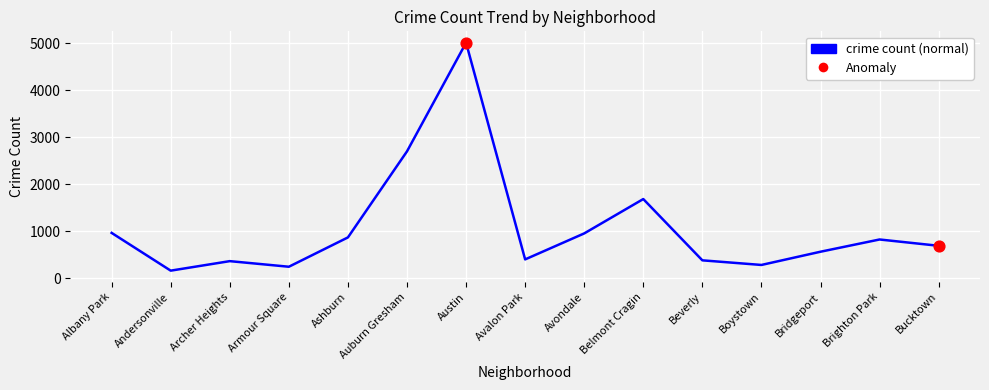

Approximately how many times larger is the value at Belmont Cragin compared to Archer Heights?

4.6